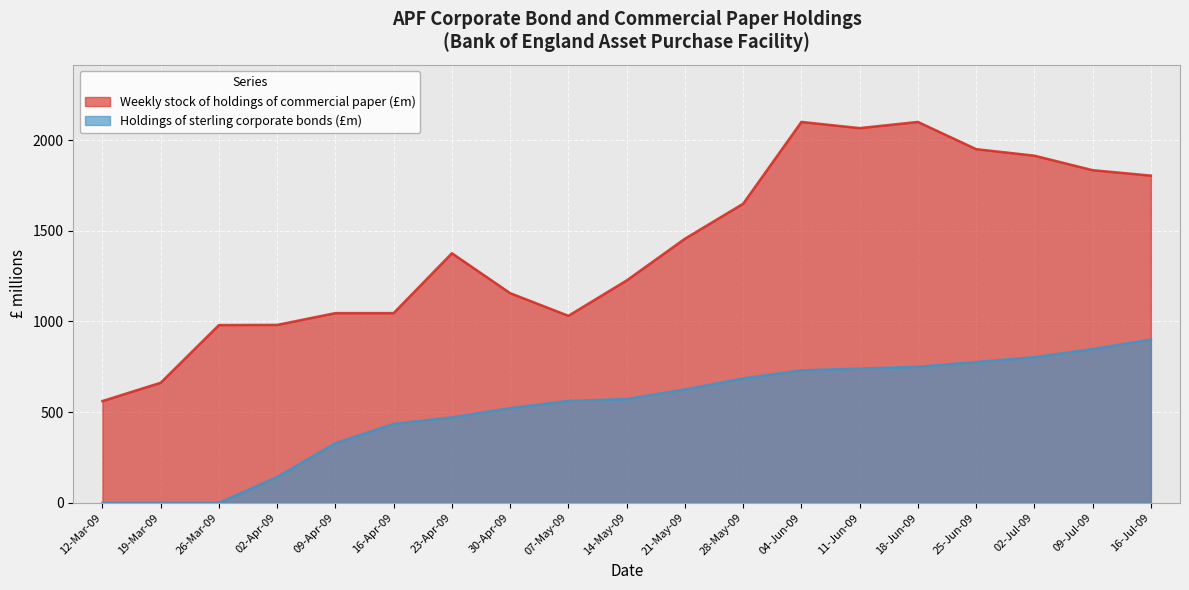

How many lines are shown in the chart?

2